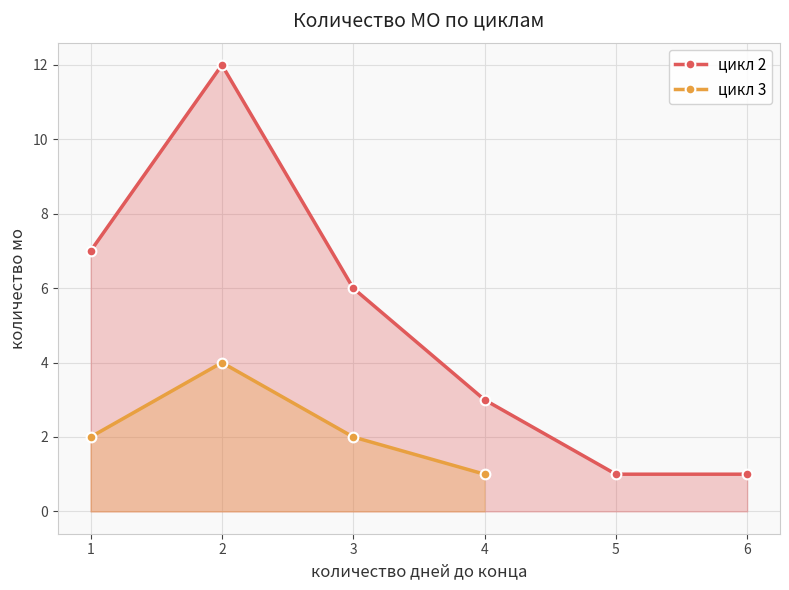

How many distinct data groups are displayed?

2